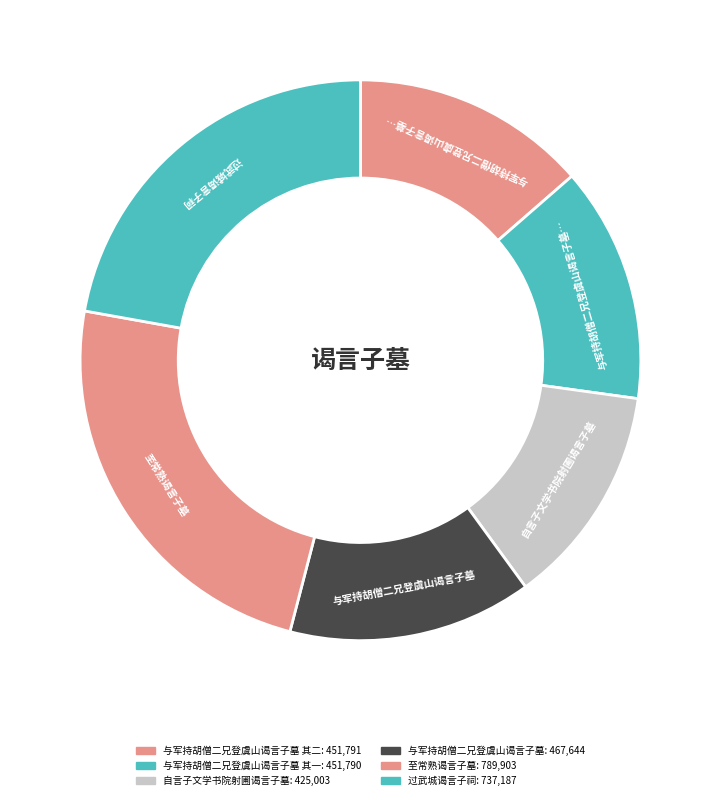

Count the number of slices in the pie.

6